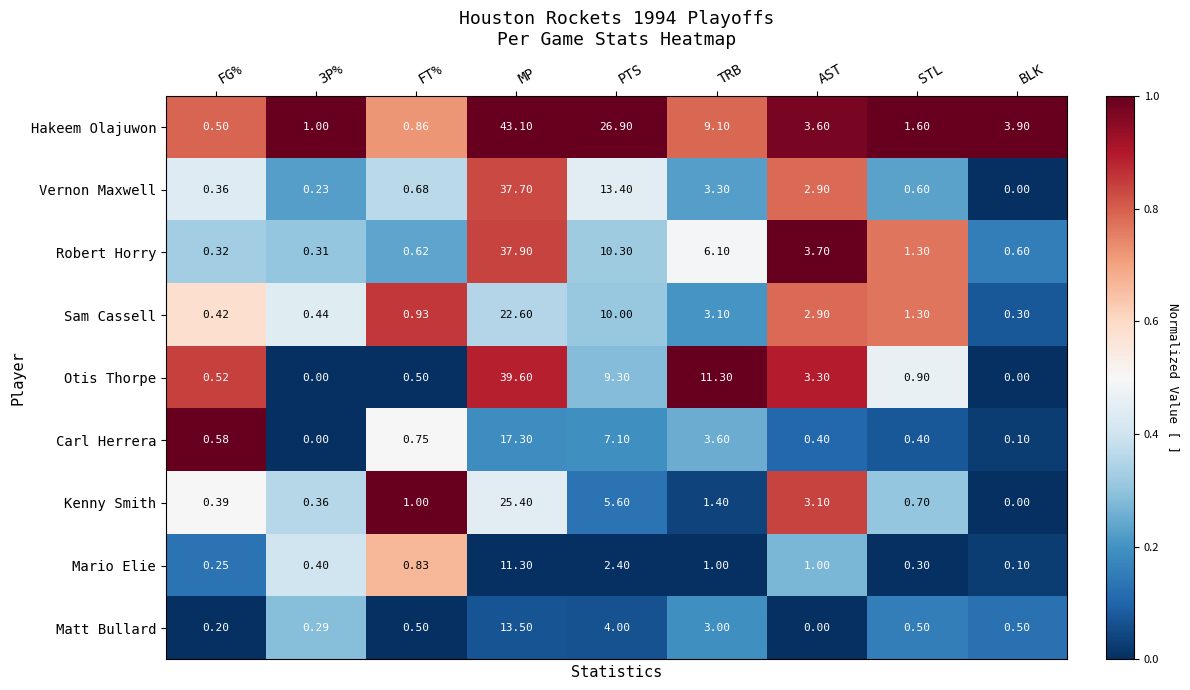

Rank the series by their maximum value, from lowest to highest.

Mario Elie, Matt Bullard, Carl Herrera, Sam Cassell, Kenny Smith, Vernon Maxwell, Robert Horry, Otis Thorpe, Hakeem Olajuwon